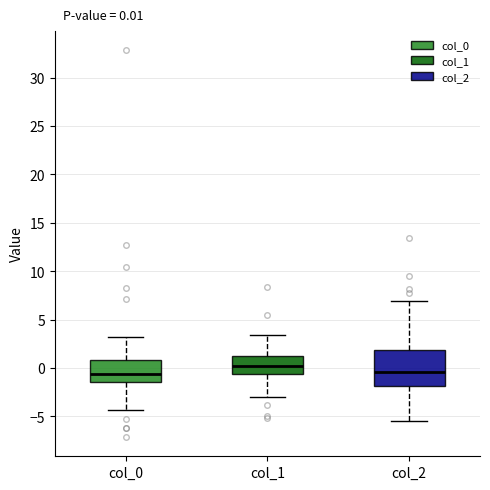

Comparing the boxes themselves (not the whiskers), which one is the tallest?

col_2